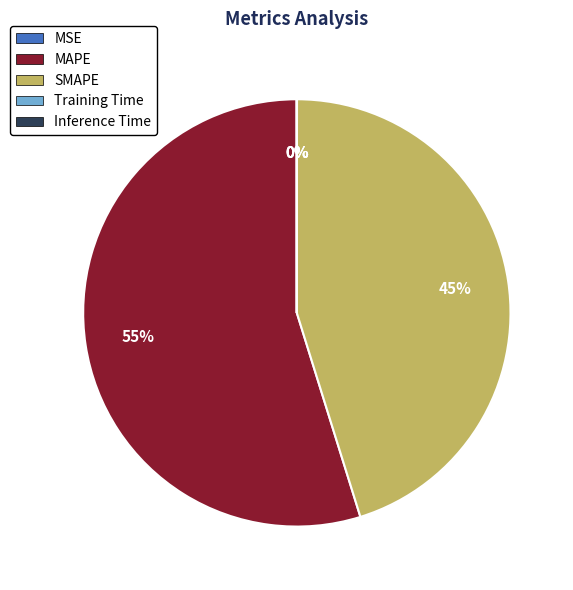

To the nearest percent, what percentage of the pie is MAPE?

55%